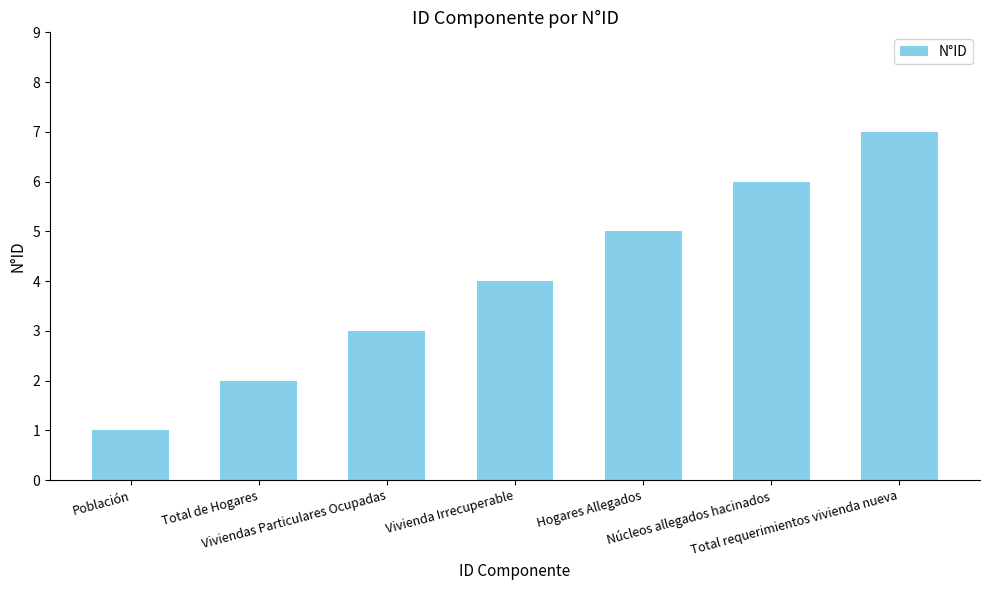

Reading left to right, extract all data points from this chart.

1	2	3	4	5	6	7